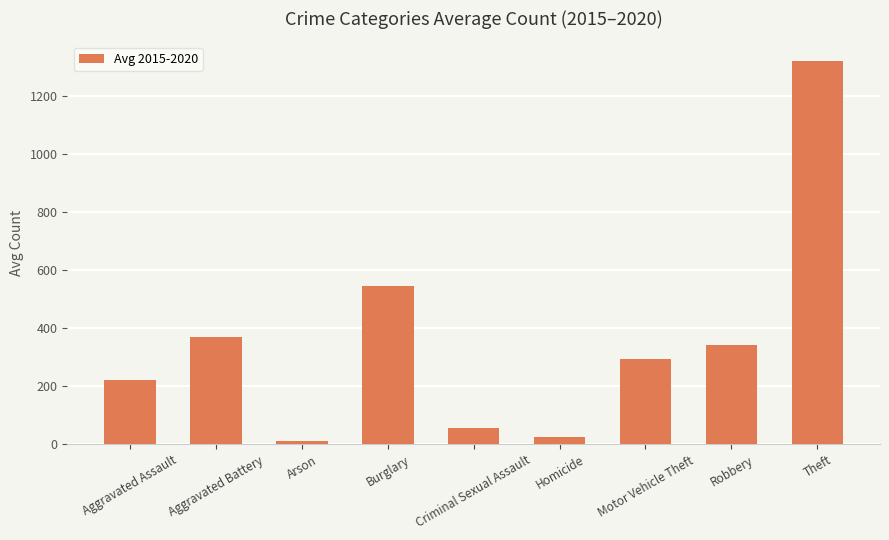

List the labels in order of value, smallest first.

Arson, Homicide, Criminal Sexual Assault, Aggravated Assault, Motor Vehicle Theft, Robbery, Aggravated Battery, Burglary, Theft